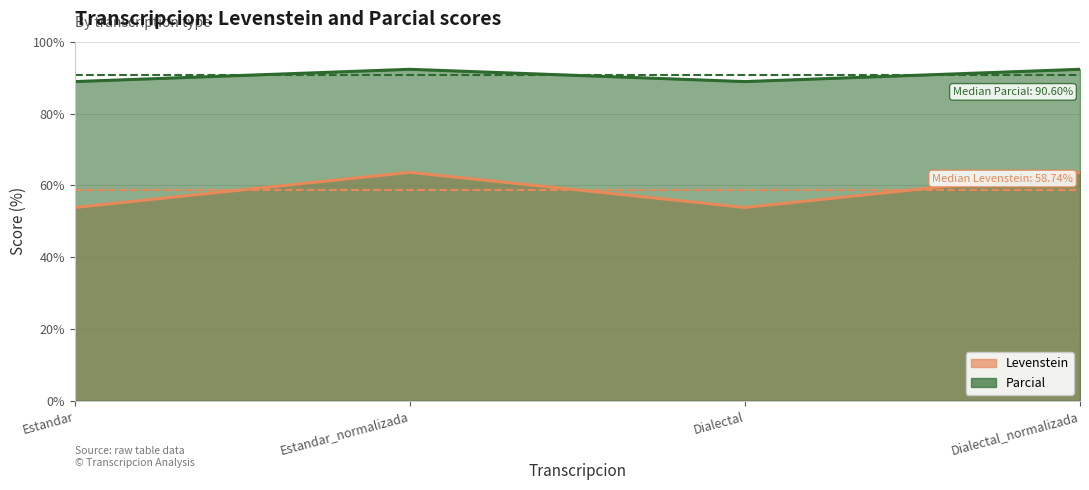

The value of Levenstein at Estandar is 82.9. True or false?

False